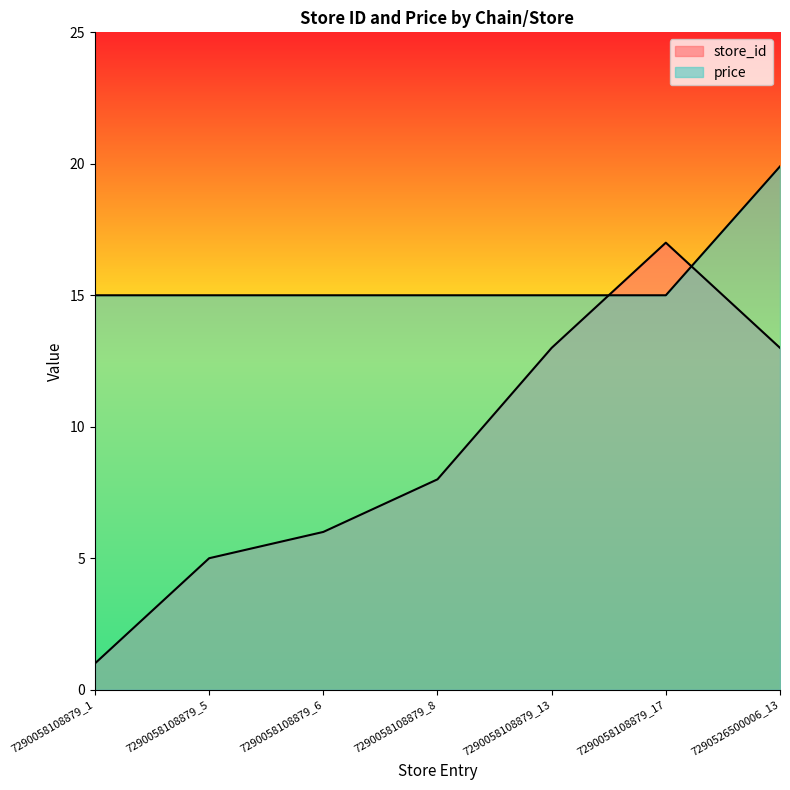

What are all the series names shown in the legend?

store_id, price